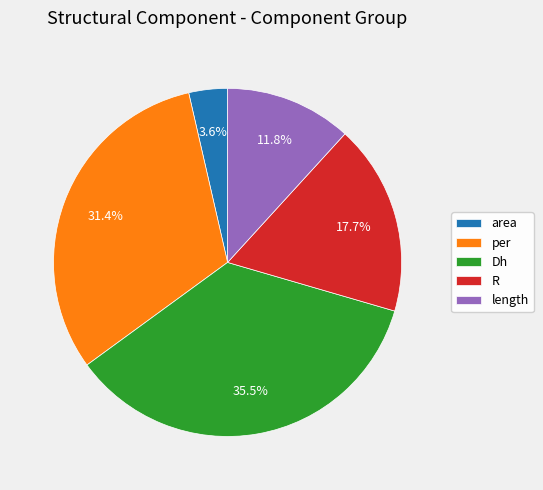

Which has a higher value, Dh or per?

Dh